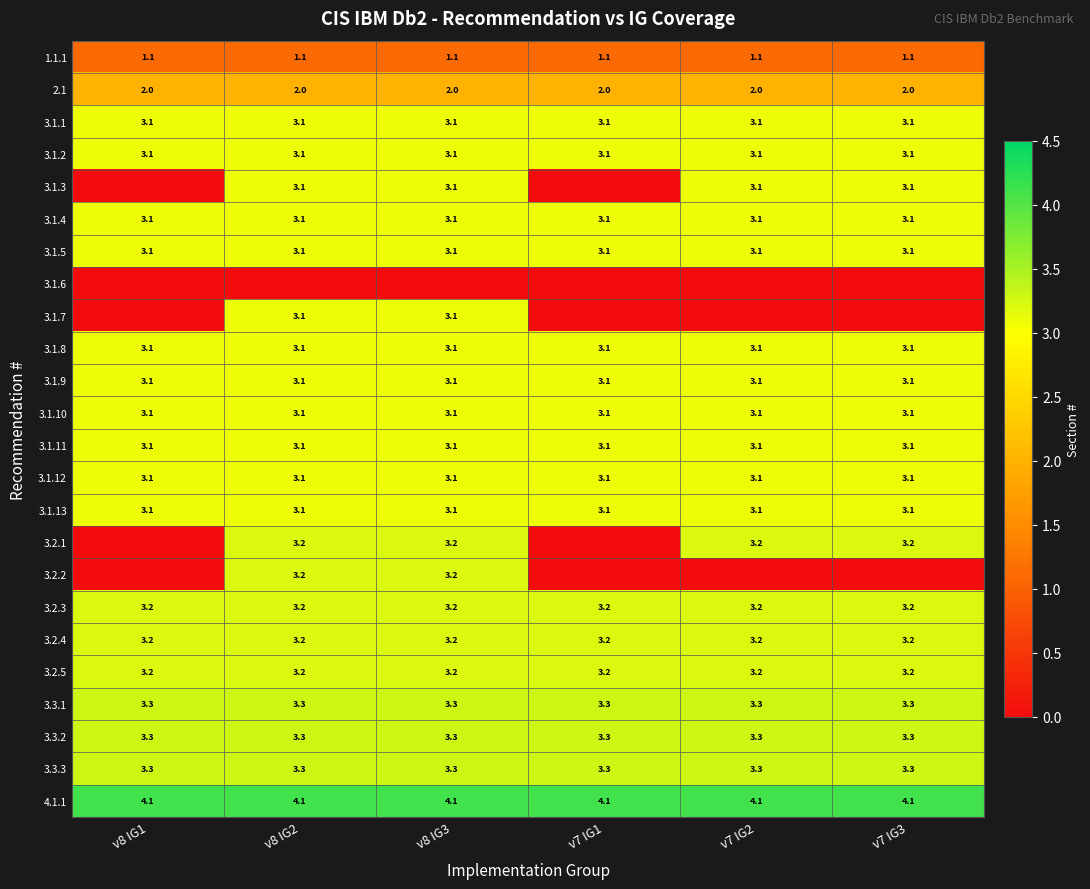

What is the lowest value of the 3.1.12 series?

3.1